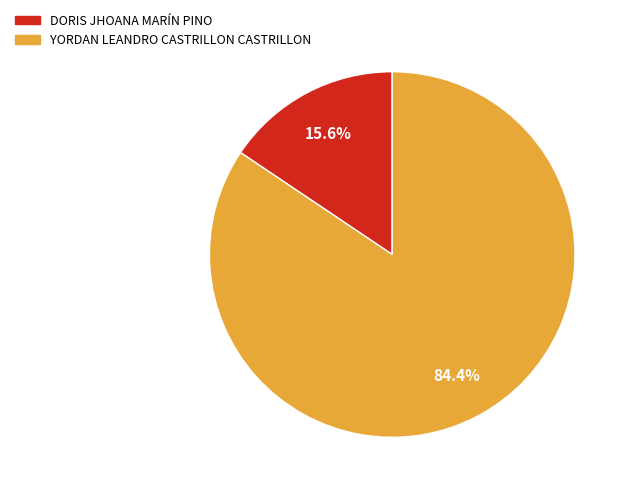

How many segments does this pie chart have?

2